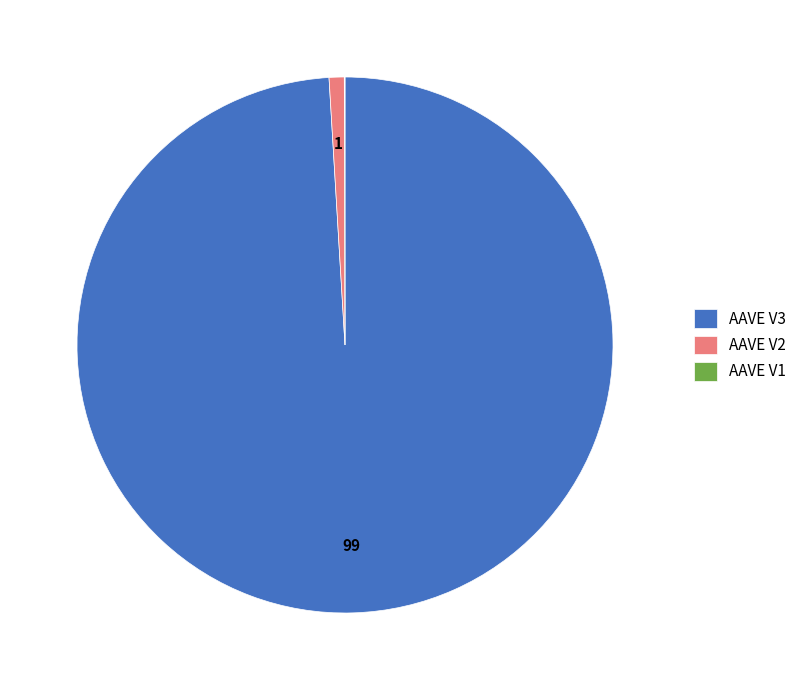

Which category accounts for the majority?

AAVE V3